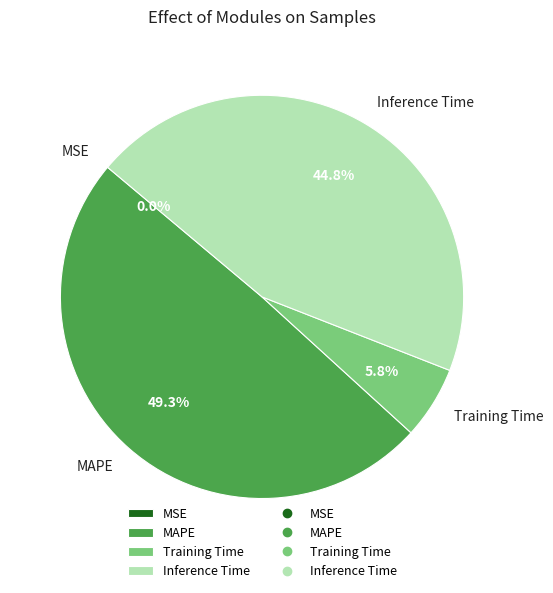

True or false: Inference Time accounts for 53% of the total.

False